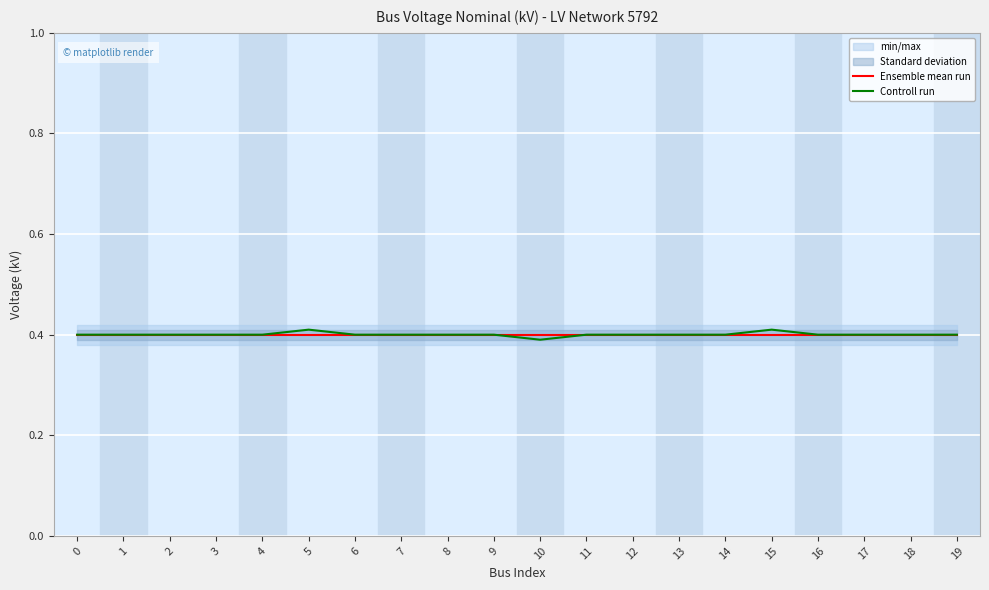

In Controll run, how many points are lower than both neighbors (excluding endpoints)?

1